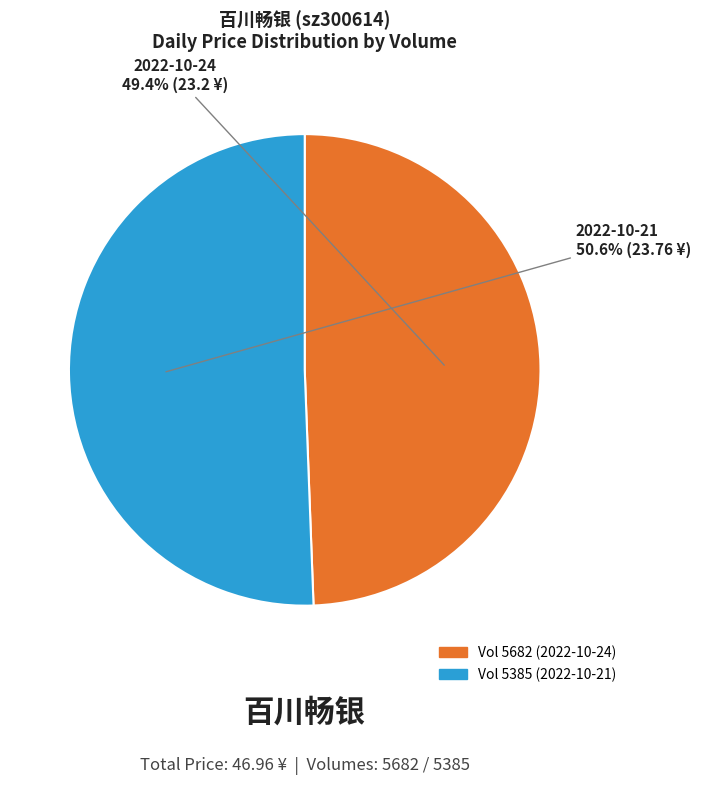

Is there a majority slice in this chart?

Yes